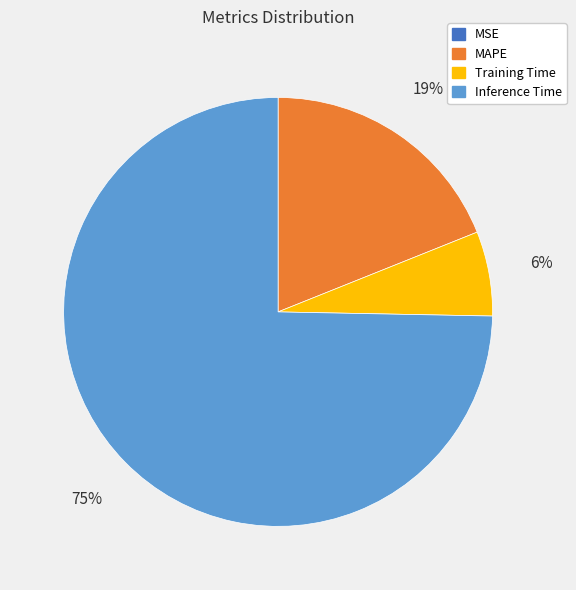

To the nearest percent, what is the average slice percentage?

25%